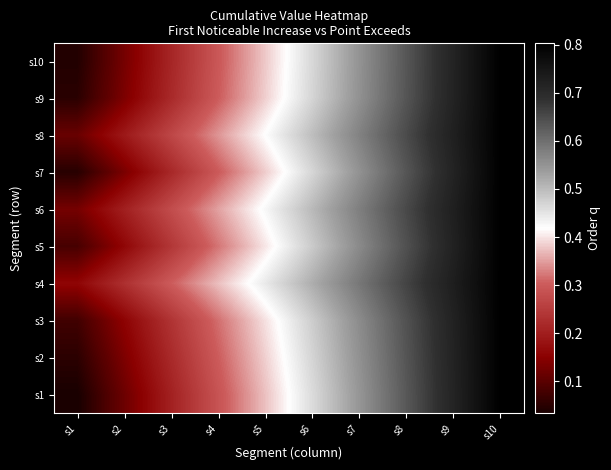

Reading left to right, extract all data points from this chart.

s1: s1=0.0	s2=0.1	s3=0.2	s4=0.3	s5=0.4	s6=0.5	s7=0.5	s8=0.6	s9=0.7	s10=0.8
s2: s1=0.1	s2=0.1	s3=0.2	s4=0.3	s5=0.4	s6=0.5	s7=0.6	s8=0.6	s9=0.7	s10=0.8
s3: s1=0.1	s2=0.2	s3=0.2	s4=0.3	s5=0.4	s6=0.5	s7=0.6	s8=0.6	s9=0.7	s10=0.8
s4: s1=0.2	s2=0.2	s3=0.3	s4=0.4	s5=0.4	s6=0.5	s7=0.6	s8=0.7	s9=0.7	s10=0.8
s5: s1=0.1	s2=0.2	s3=0.2	s4=0.3	s5=0.4	s6=0.5	s7=0.6	s8=0.6	s9=0.7	s10=0.8
s6: s1=0.1	s2=0.2	s3=0.3	s4=0.4	s5=0.4	s6=0.5	s7=0.6	s8=0.7	s9=0.7	s10=0.8
s7: s1=0.0	s2=0.1	s3=0.2	s4=0.3	s5=0.4	s6=0.5	s7=0.6	s8=0.6	s9=0.7	s10=0.8
s8: s1=0.1	s2=0.2	s3=0.3	s4=0.3	s5=0.4	s6=0.5	s7=0.6	s8=0.6	s9=0.7	s10=0.8
s9: s1=0.1	s2=0.1	s3=0.2	s4=0.3	s5=0.4	s6=0.5	s7=0.6	s8=0.6	s9=0.7	s10=0.8
s10: s1=0.0	s2=0.1	s3=0.2	s4=0.3	s5=0.4	s6=0.5	s7=0.6	s8=0.6	s9=0.7	s10=0.8